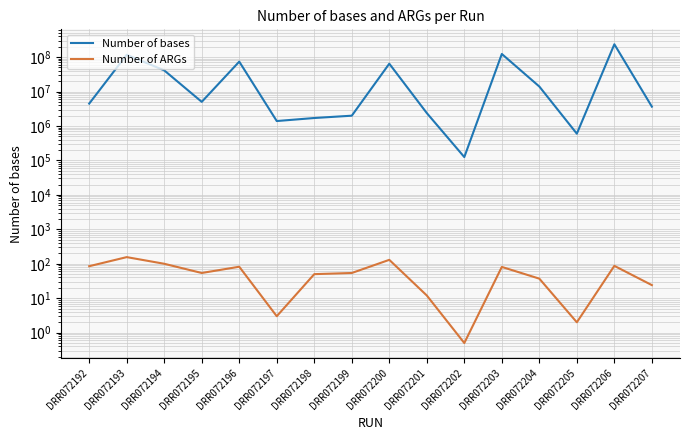

Is this an area chart (filled region under the line)?

No